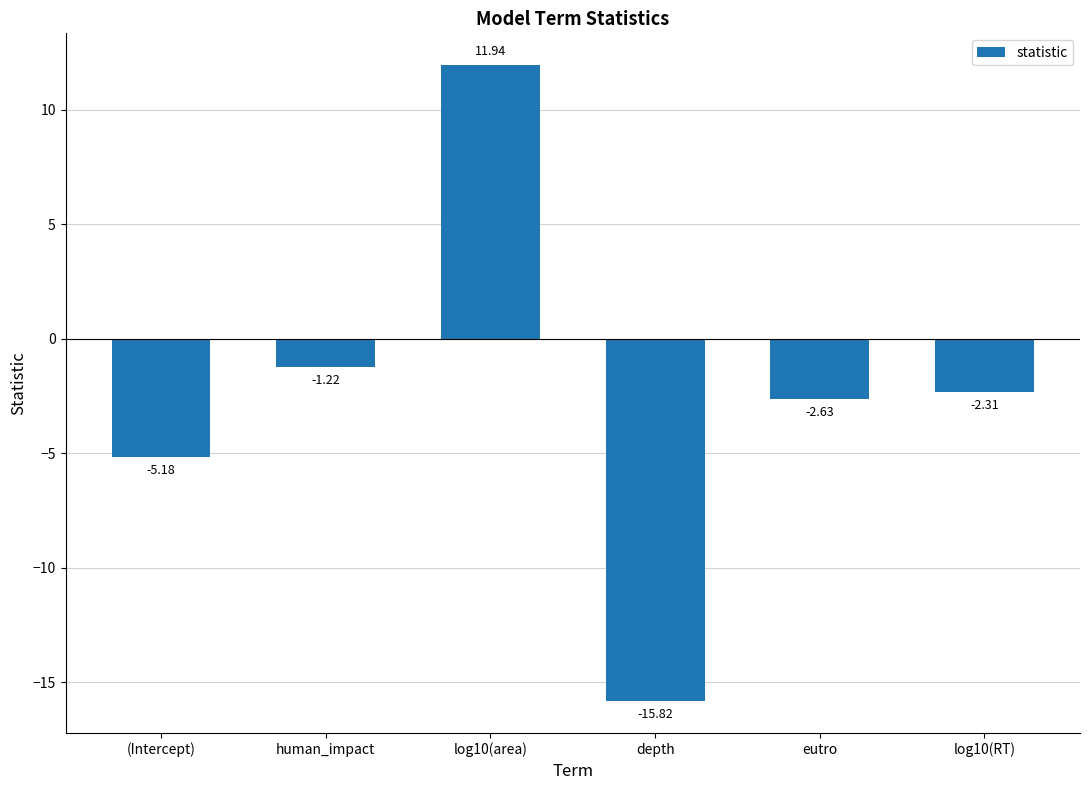

What is the change in value from depth to eutro?

+13.2